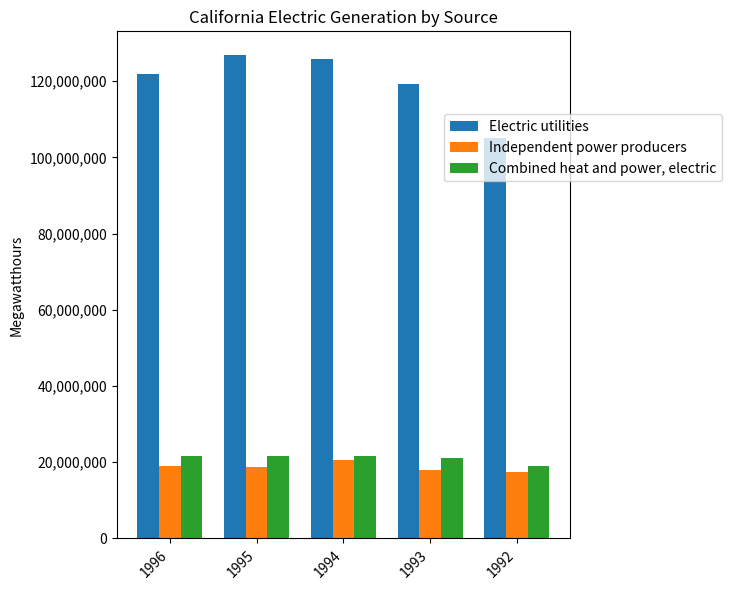

Which series has the largest total across all categories?

Electric utilities